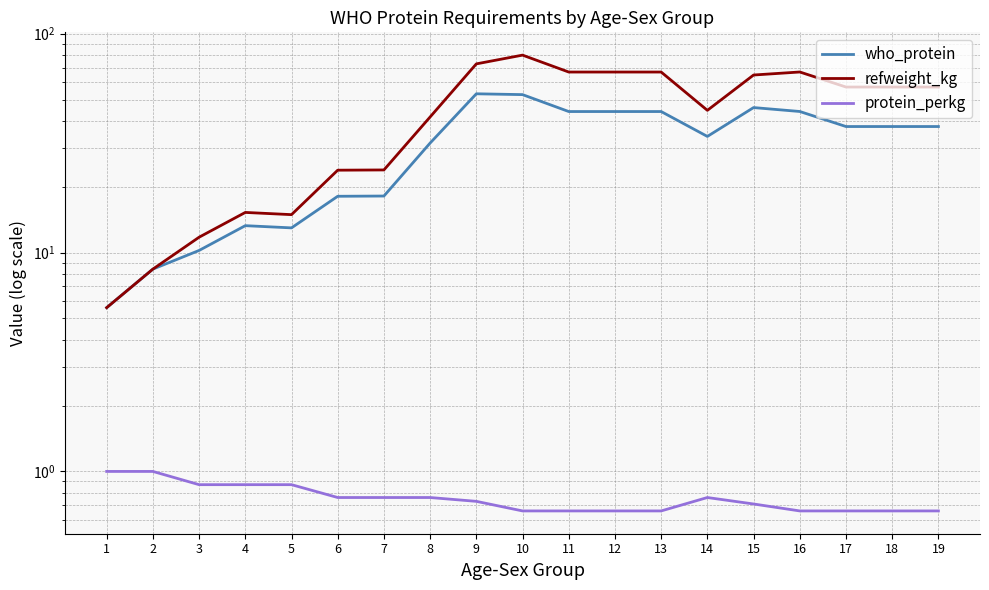

What is the value of the protein_perkg point at the 5th from the left?

0.9